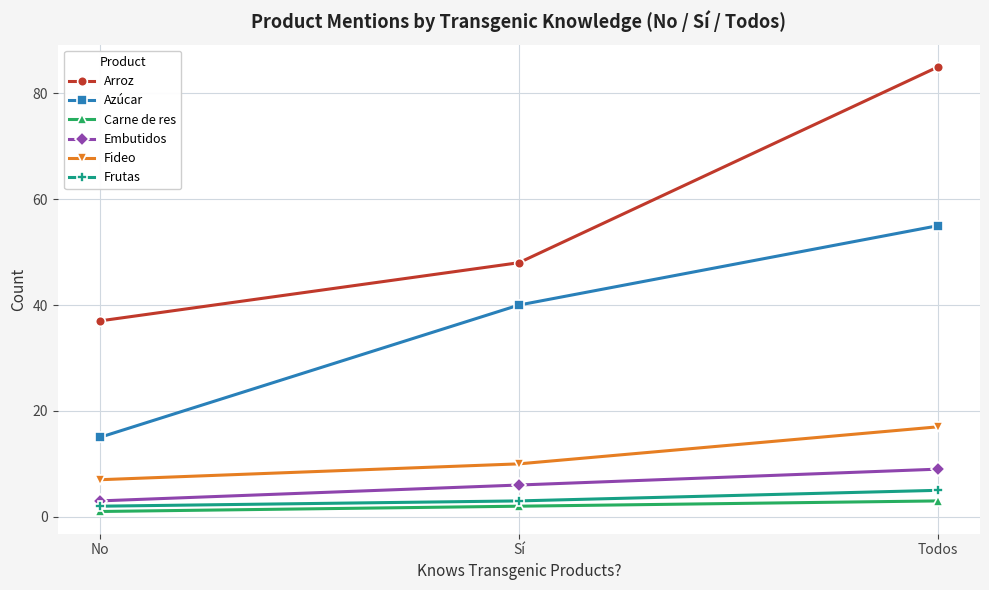

Is the value of Carne de res at Todos greater than the value of Azúcar at No?

No